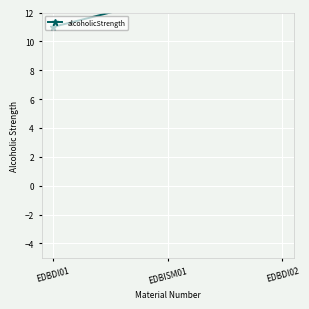

How many values are below 13?

1